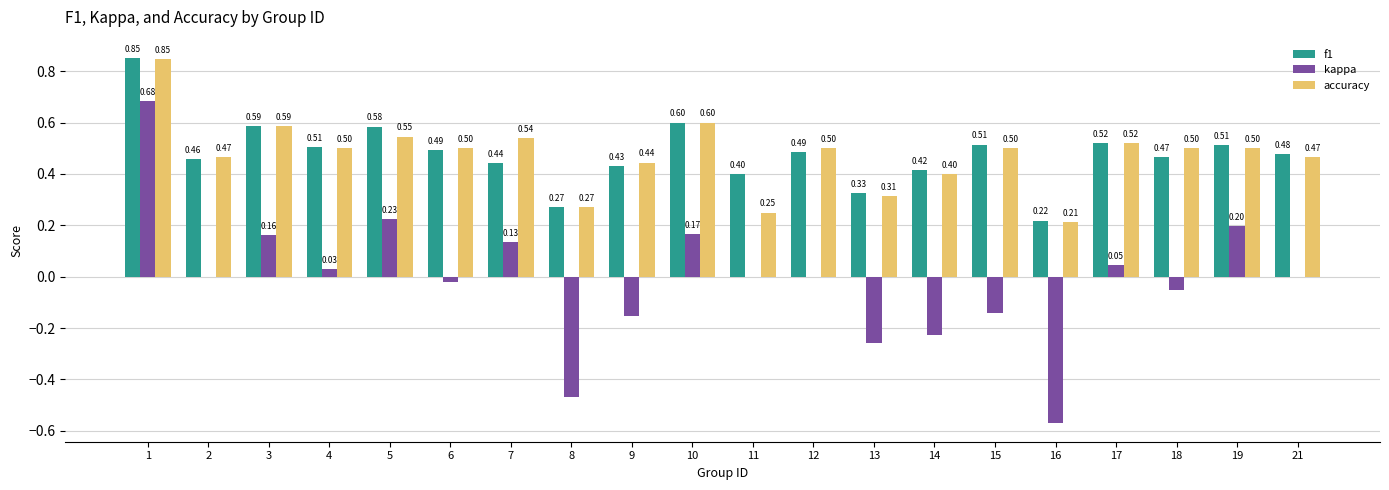

What is the spread (max minus min) of values at 4?

0.5